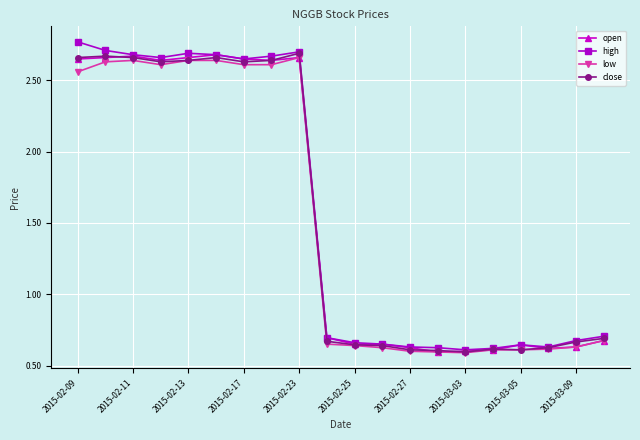

At how many categories does at least one series exceed 2?

9